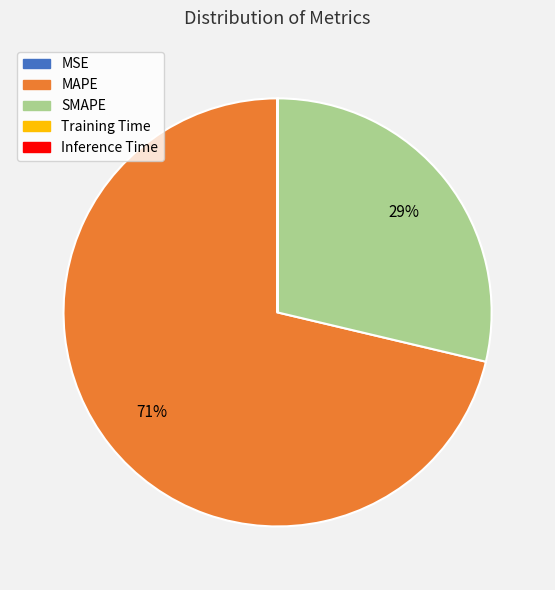

To the nearest percent, what is the combined percentage of SMAPE and MAPE?

100%